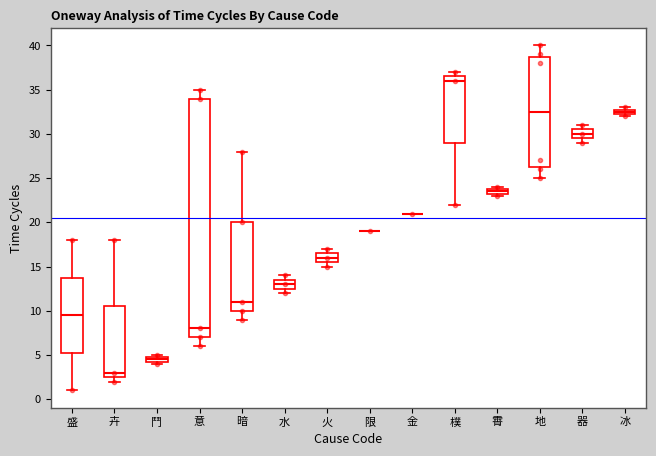

Where does the median line of the box for 暗 sit on the y-axis? The values are not printed on the chart, so give them approximately, as read against the axis.

11.0